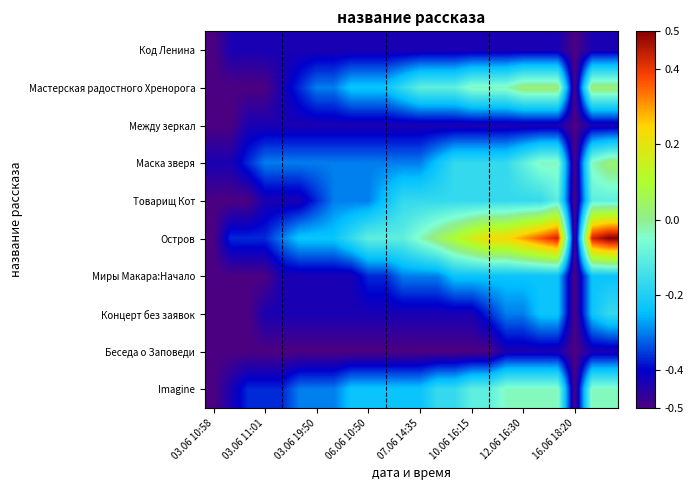

At which category does the chart reach its minimum across all series?

03.06 10:58